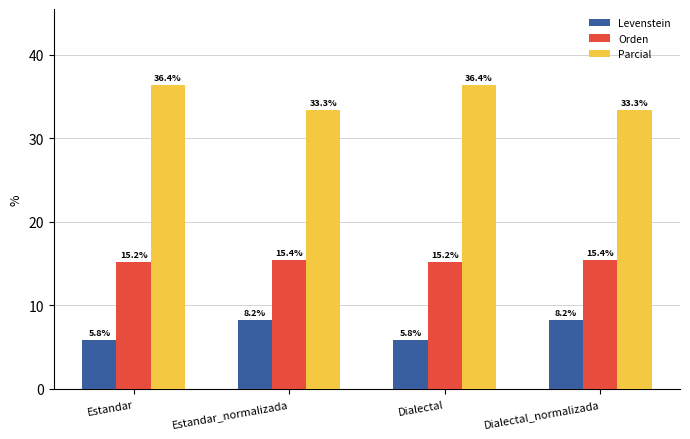

Is the value of Parcial at Dialectal greater than the value of Orden at Dialectal_normalizada?

Yes